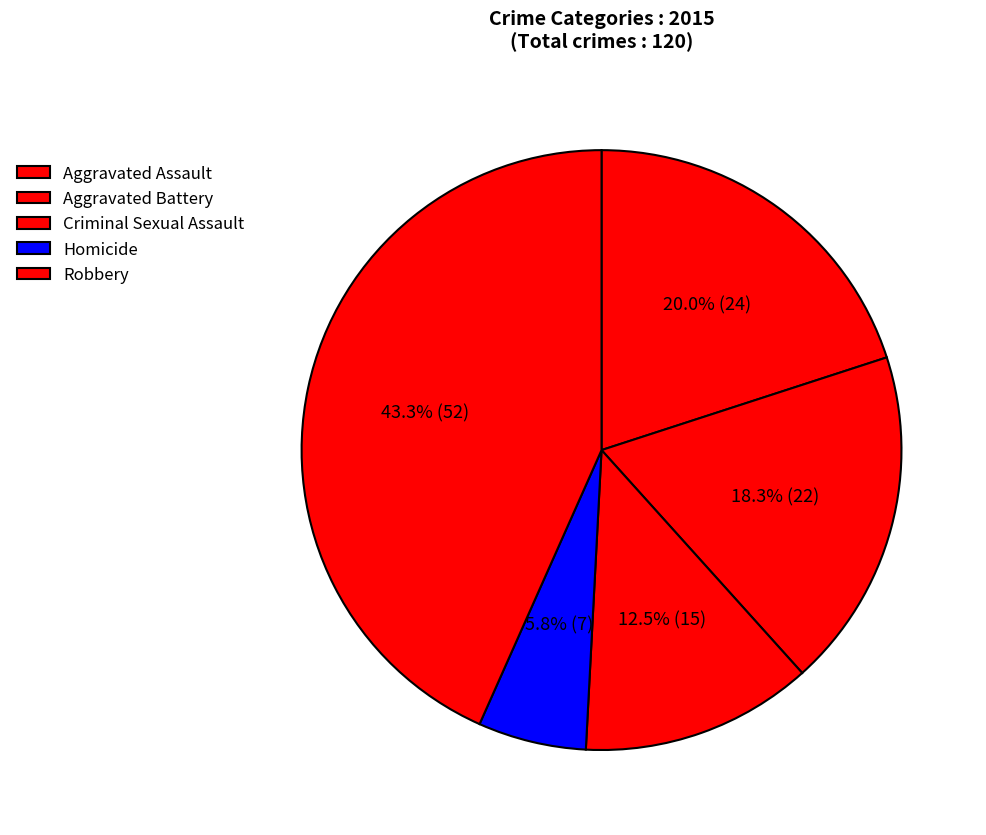

How many segments does this pie chart have?

5